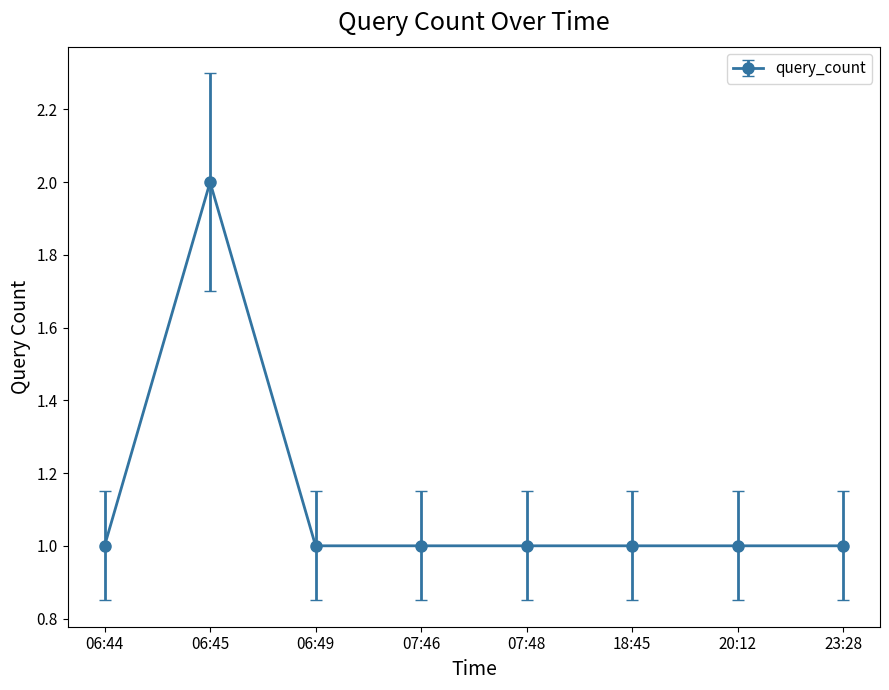

What is the smallest value displayed?

1